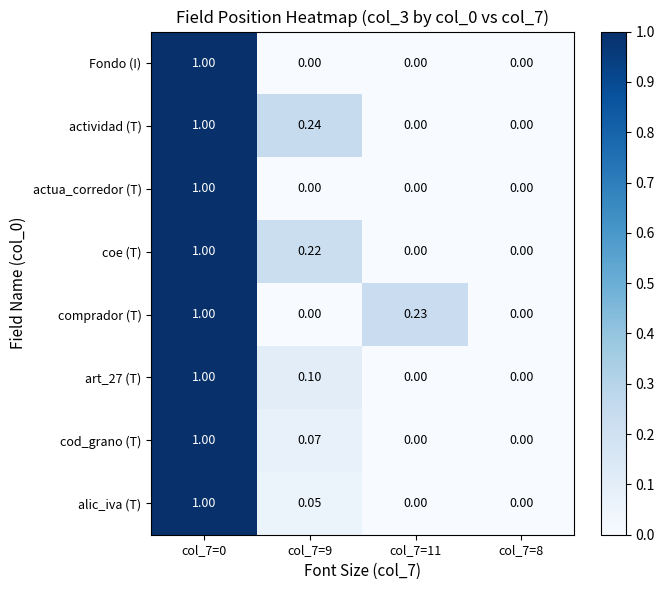

Which series has the largest total across all categories?

actividad (T)